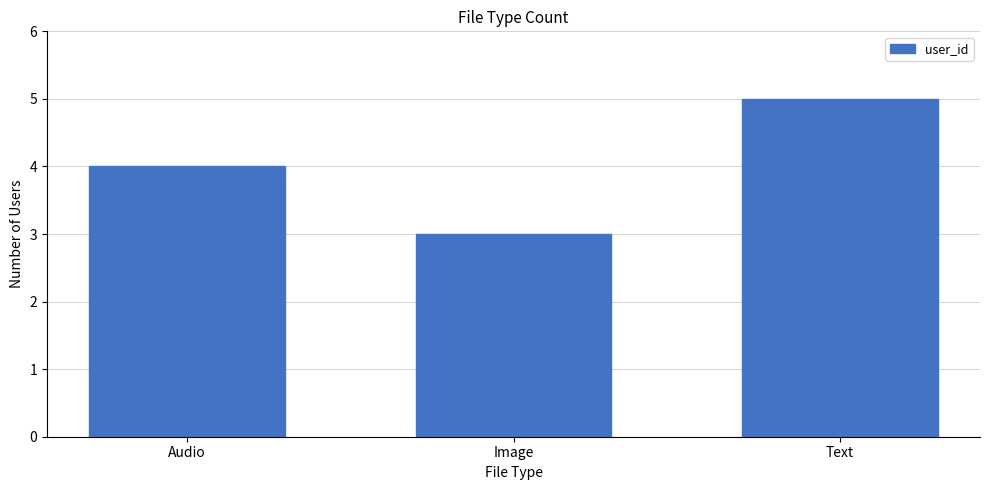

What is the value of the 2nd bar from the left?

3